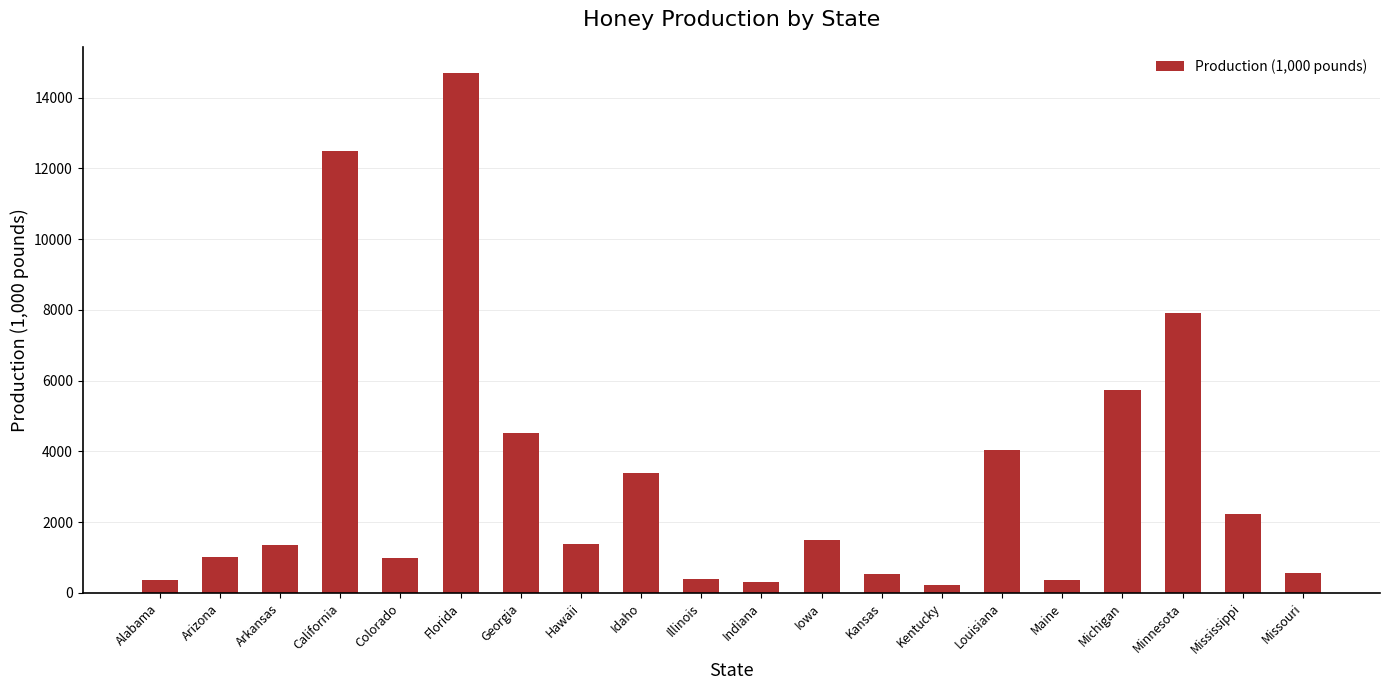

Is it true that the value at Arizona is 1014?

True